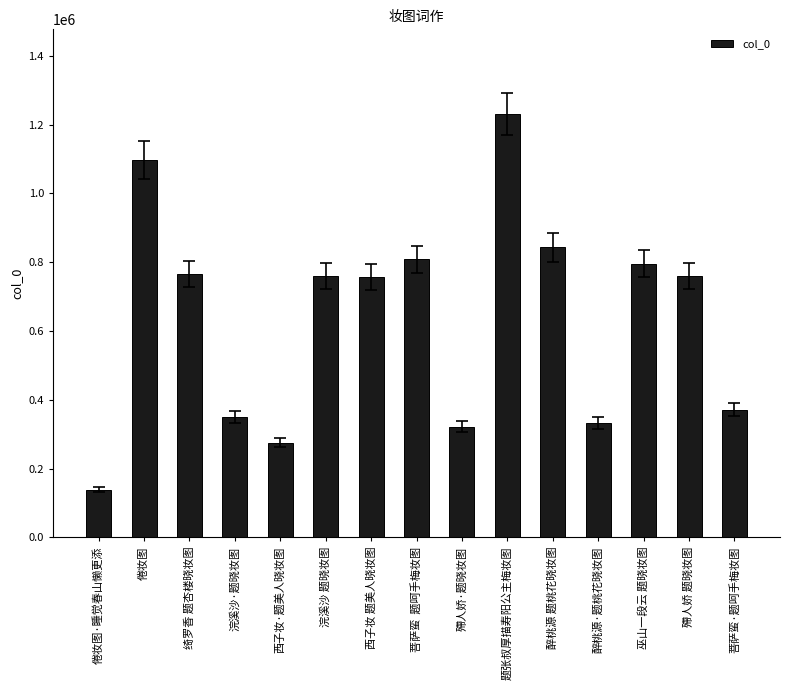

Which category has the lowest value across all series?

倦妆图·睡觉春山懒更添